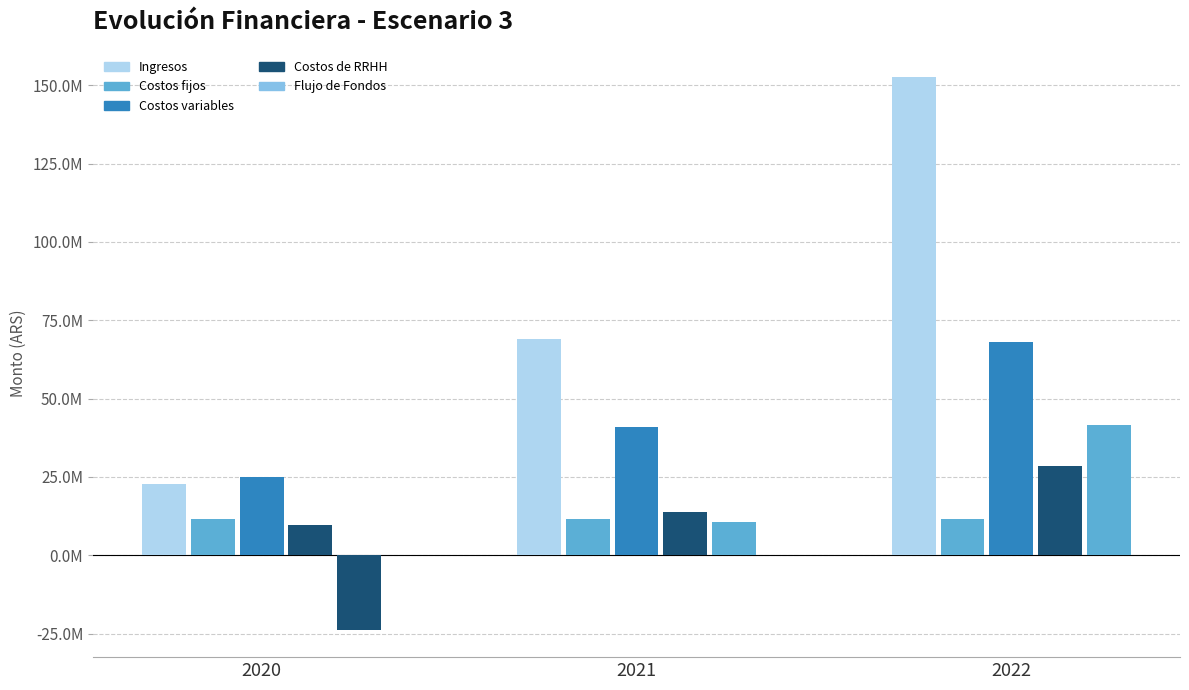

What is the value of the Flujo de Fondos bar at the 1st from the left?

-23706365.4